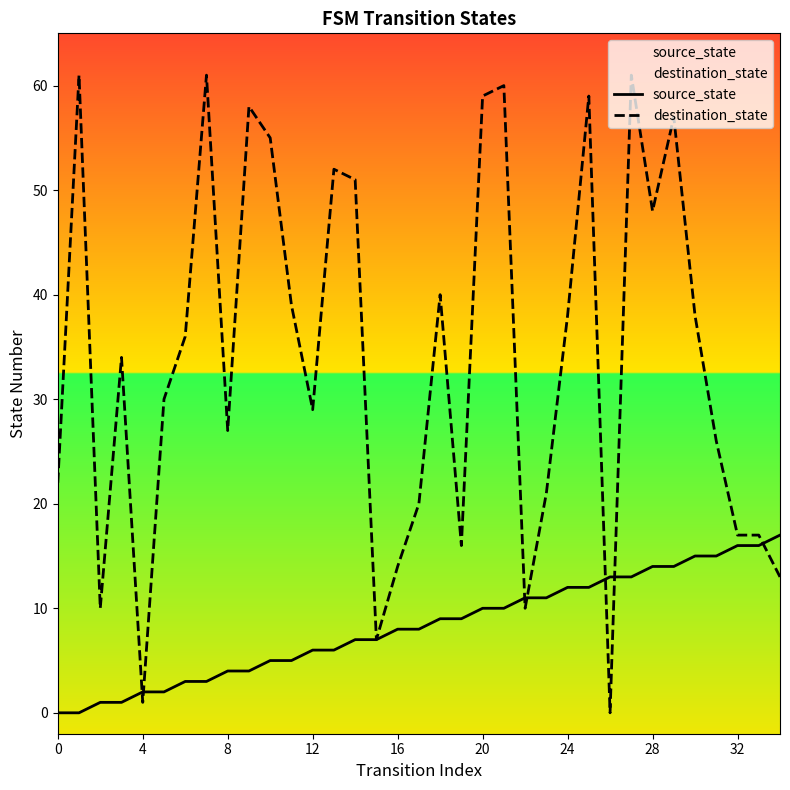

What is the difference between the highest and lowest values at 13?

46